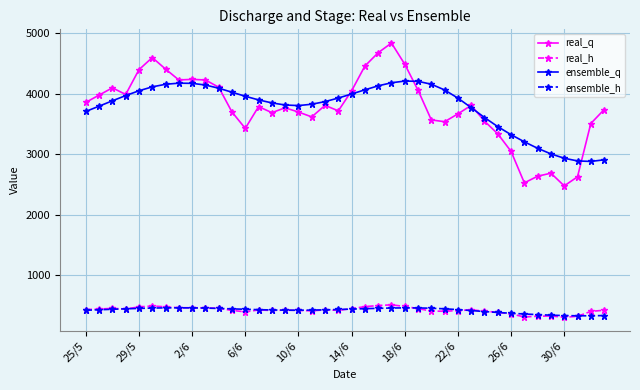

True or false: real_q and ensemble_h intersect in this chart.

False